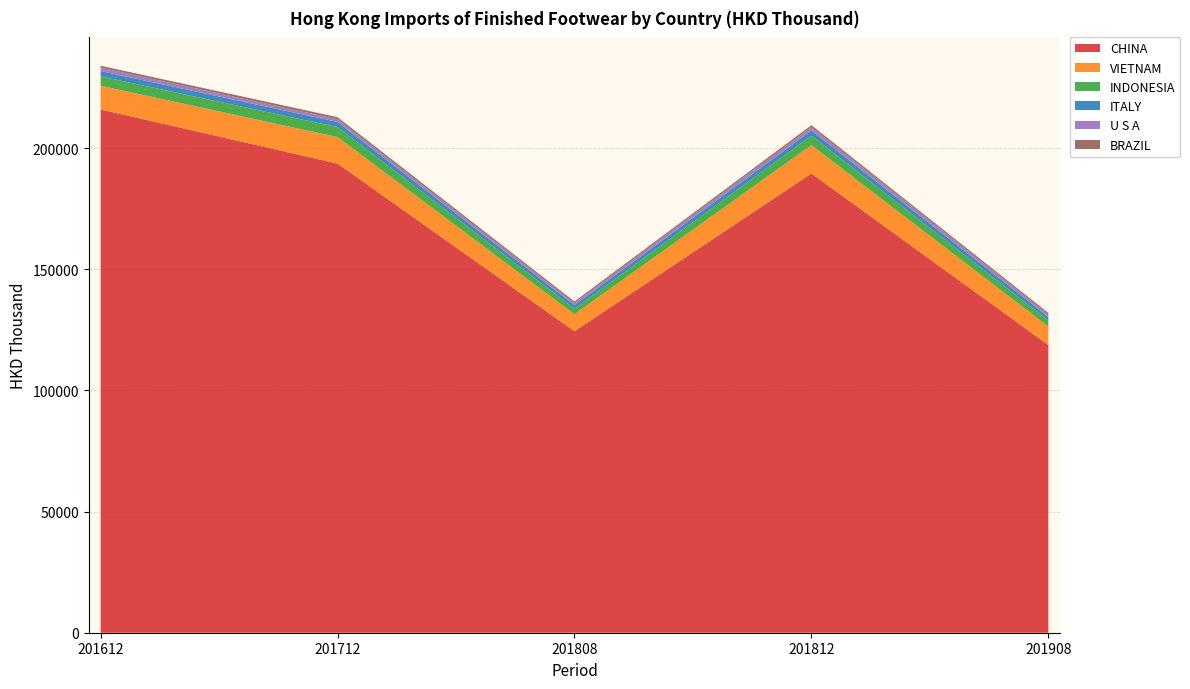

Reading left to right, transcribe all the data shown in this chart.

CHINA: 201612=216004.0	201712=193660.0	201808=124454.8	201812=189590.6	201908=118770.2
VIETNAM: 201612=9794.7	201712=10953.8	201808=7034.9	201812=11700.6	201908=7633.1
INDONESIA: 201612=3857.3	201712=4099.1	201808=2257.1	201812=3887.5	201908=2467.8
ITALY: 201612=2201.7	201712=2135.9	201808=1475.9	201812=2137.4	201908=1523.9
U S A: 201612=1419.3	201712=1097.2	201808=827.0	201812=1394.8	201908=968.5
BRAZIL: 201612=770.8	201712=873.8	201808=685.0	201812=803.3	201908=668.2